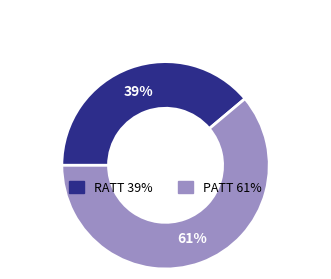

Which category has the smallest portion of the pie?

RATT